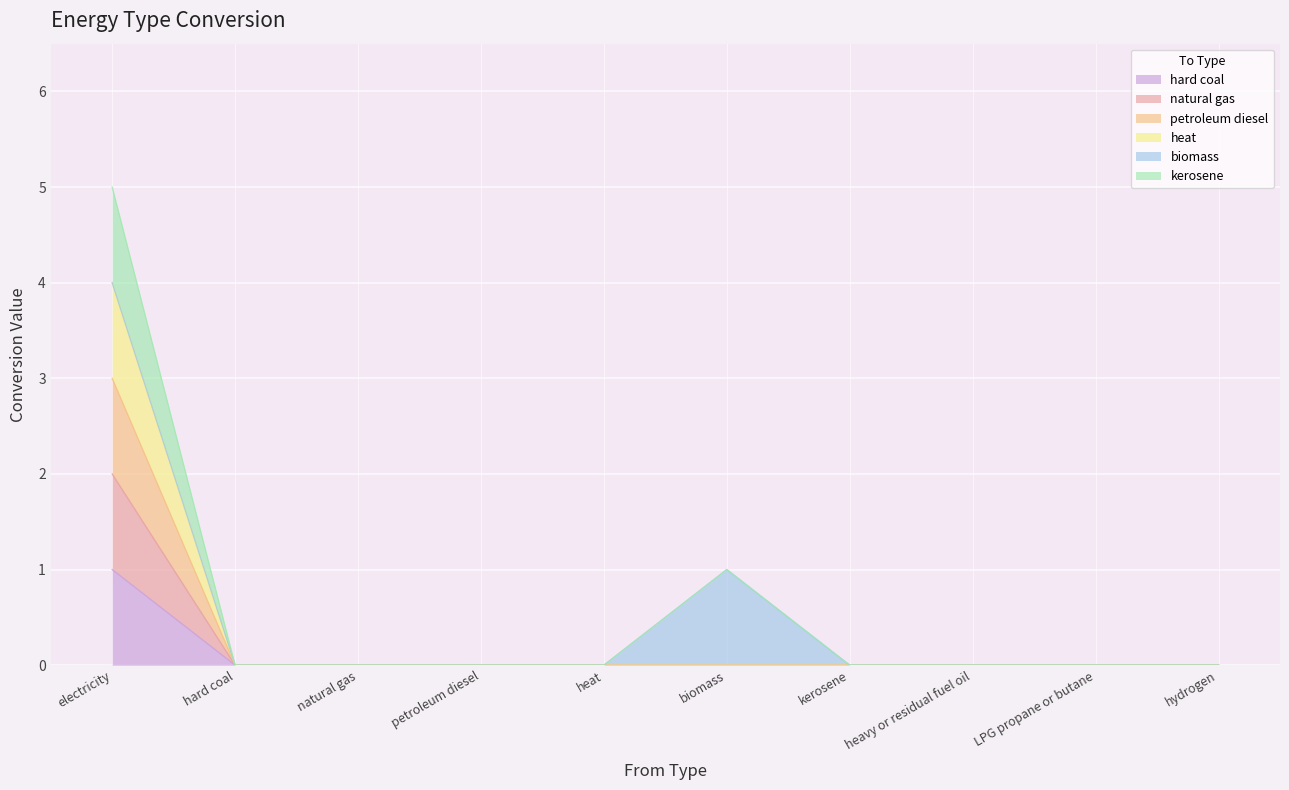

True or false: heat and hard coal cross at least once.

False